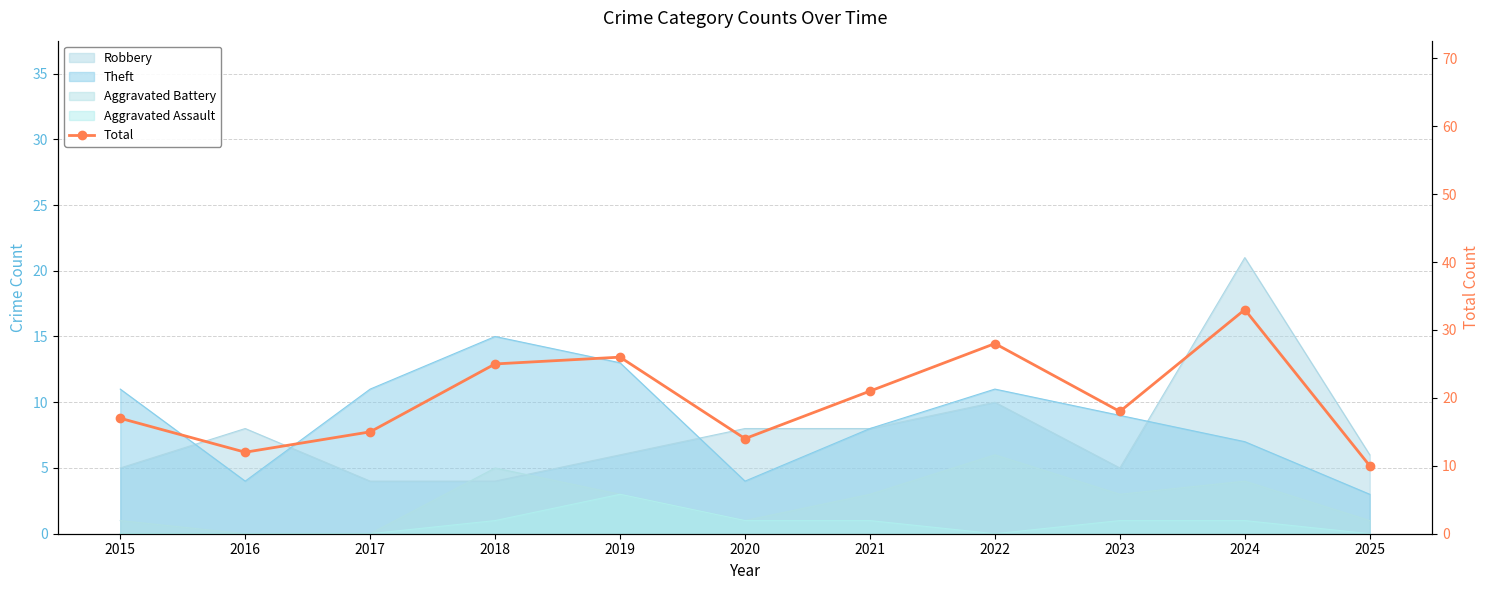

True or false: the data has more than 0 interior local peaks.

True